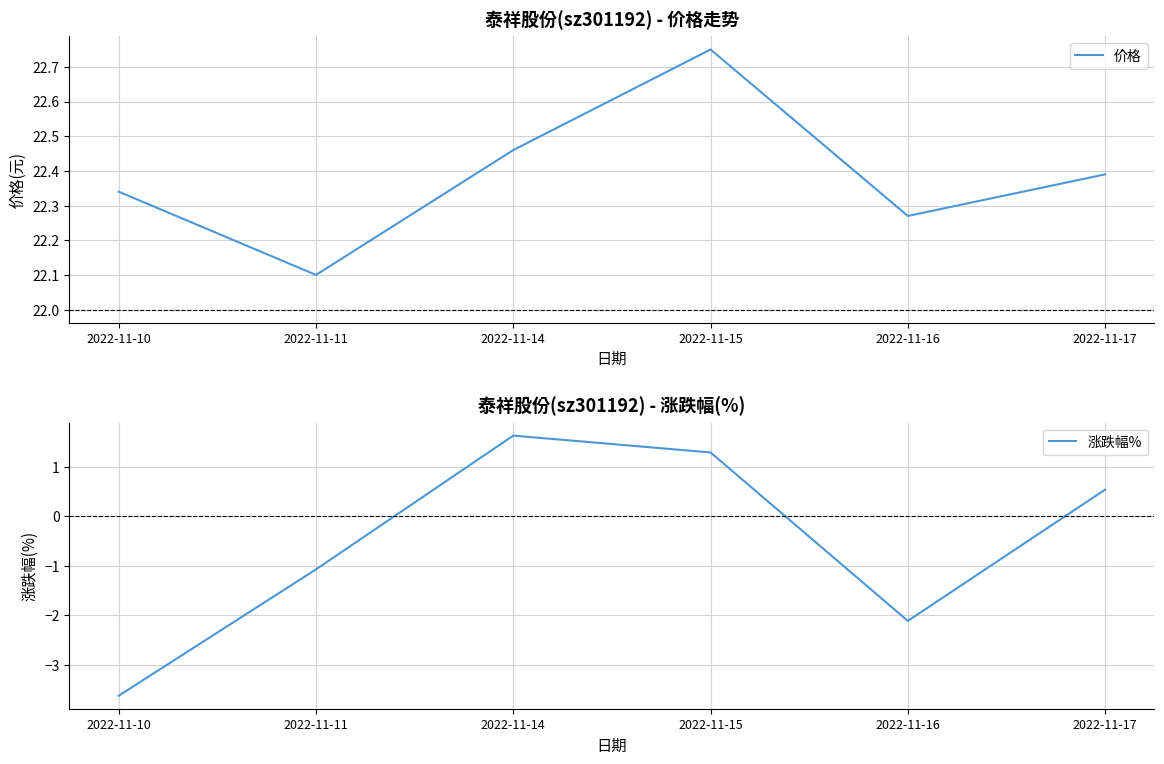

Which series has the widest spread of values?

涨跌幅%